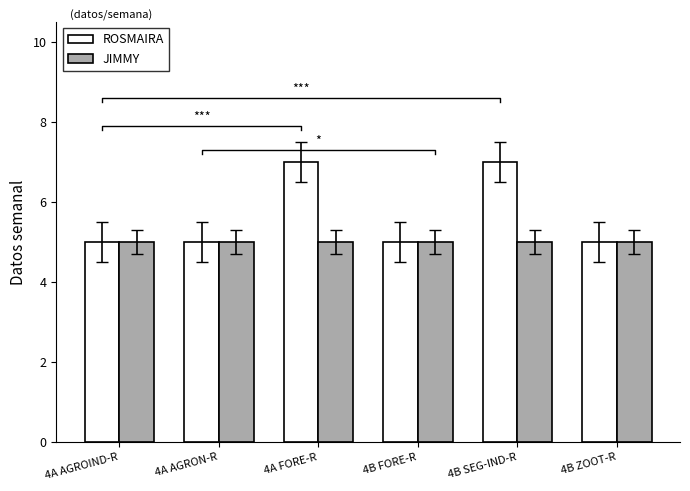

Rank the categories by JIMMY value from highest to lowest.

4A AGROIND-R, 4A AGRON-R, 4A FORE-R, 4B FORE-R, 4B SEG-IND-R, 4B ZOOT-R